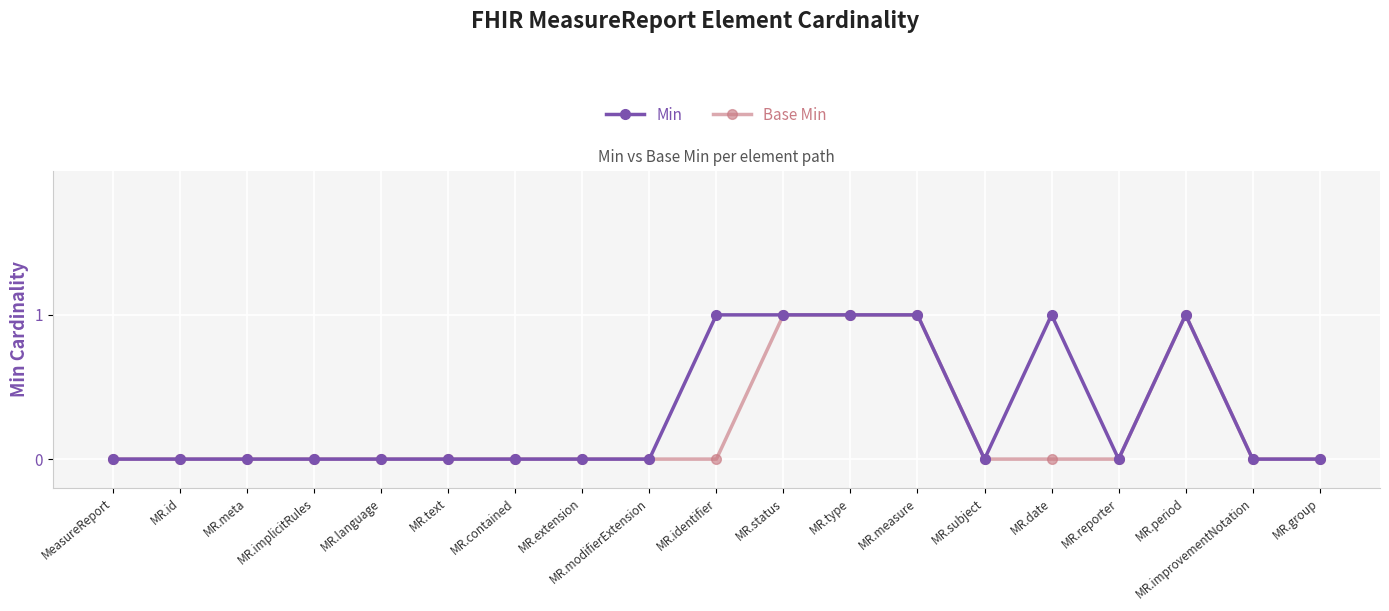

Reading right to left, list all the values displayed in this chart.

Min: 0	0	1	0	1	0	1	1	1	1	0	0	0	0	0	0	0	0	0
Base Min: 0	0	1	0	0	0	1	1	1	0	0	0	0	0	0	0	0	0	0